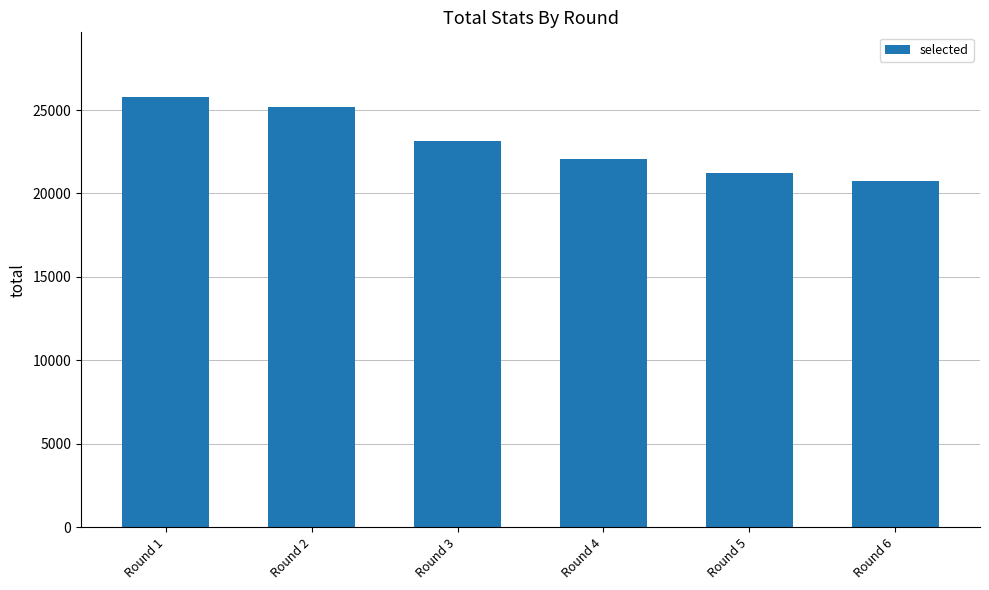

True or false: the data shows 40264 at Round 3.

False